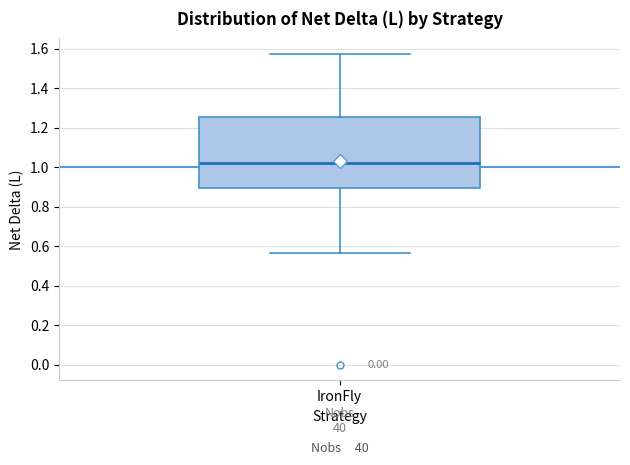

Read this box plot against the y-axis: the position of the median line, the range covered by the box, and the ends of both whiskers. The values are not printed on the chart, so give them approximately, as read against the axis.

median 1.02, box 0.90 to 1.26, whiskers 0.56 to 1.58